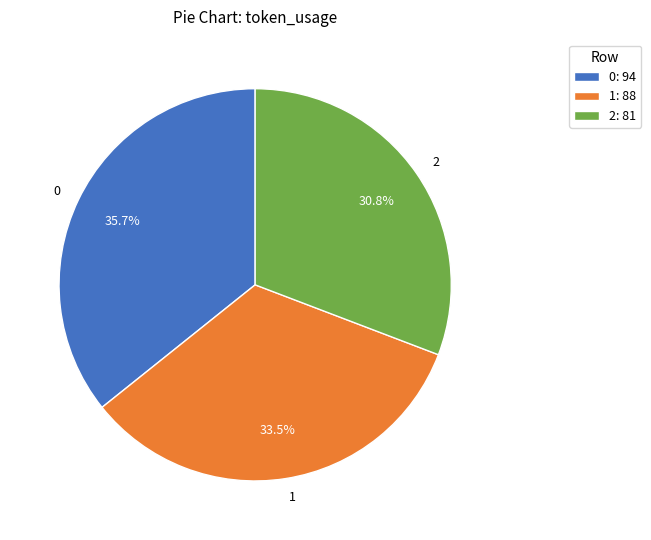

Approximately how many times larger is the value at 2 compared to 0?

0.9